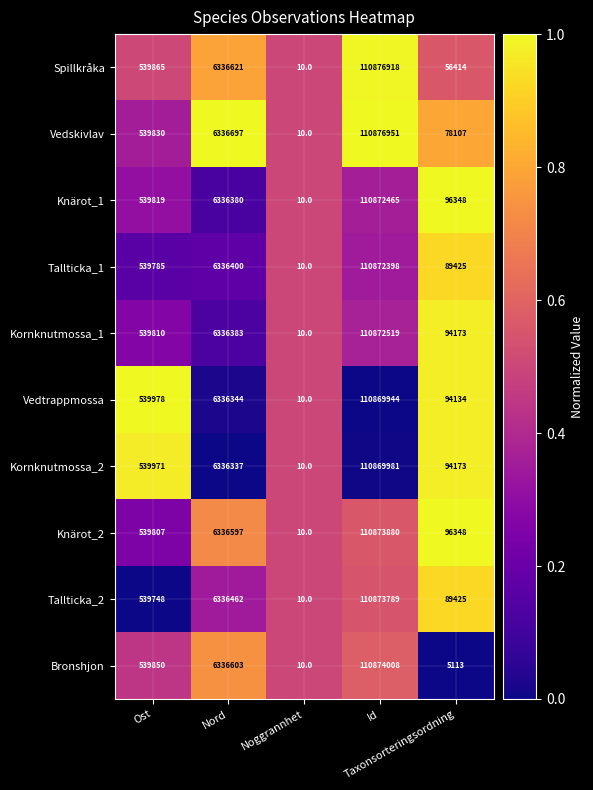

Which series has the largest range (max minus min)?

Vedskivlav